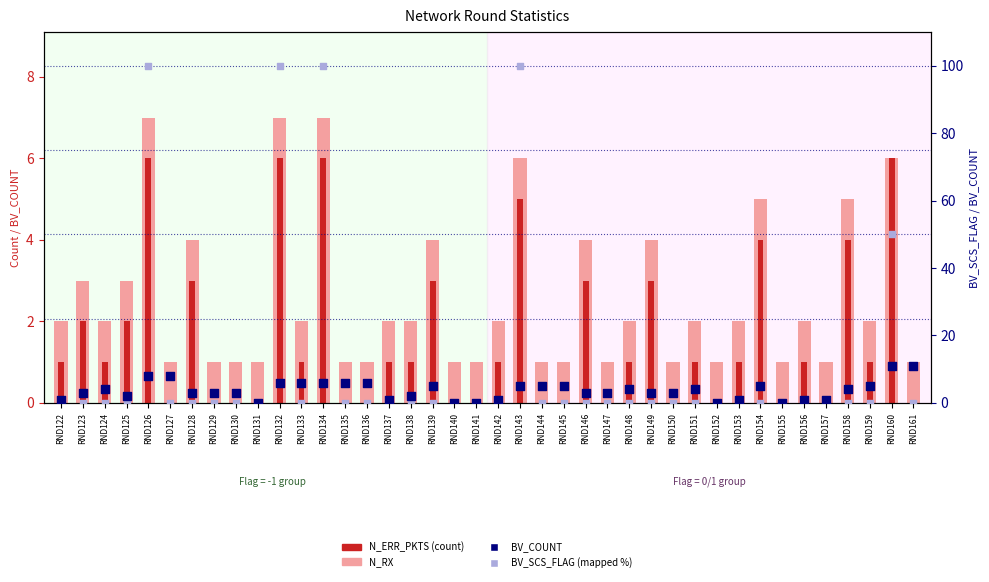

What is the total value across all series at RND146?

10